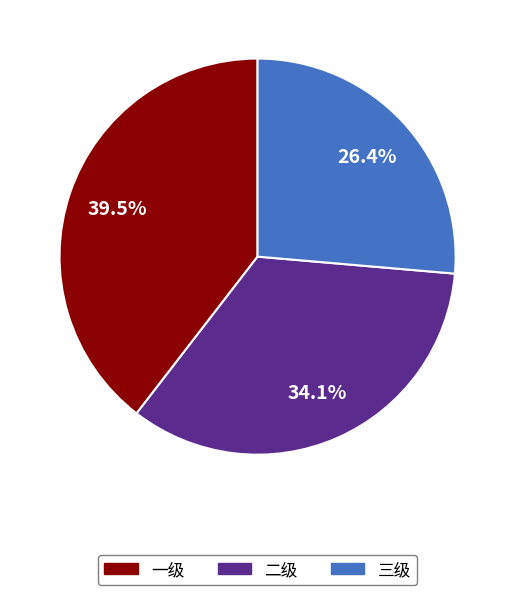

How many slices are in this pie chart?

3